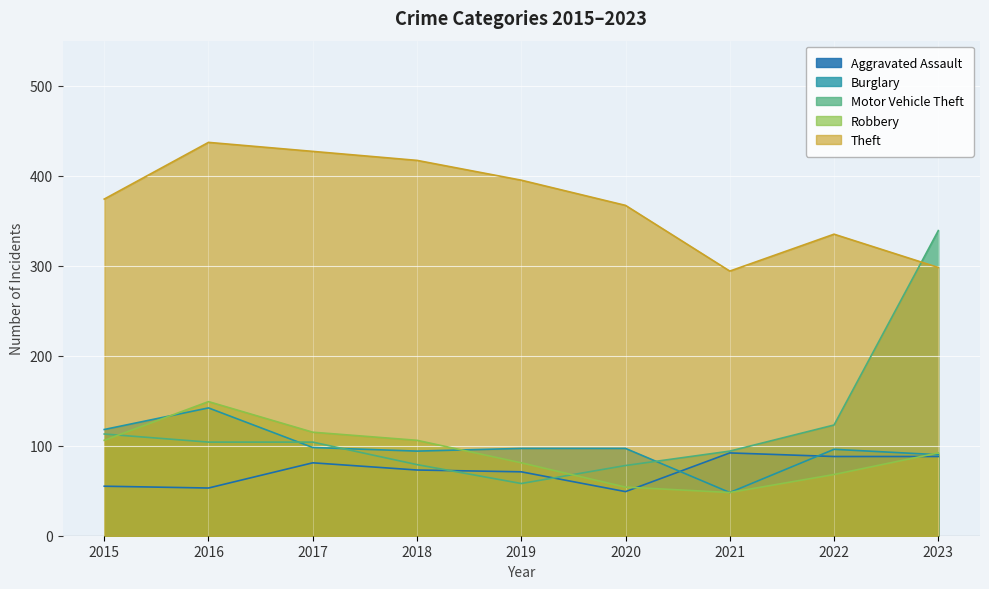

Does the chart display data point markers on the line(s)?

No